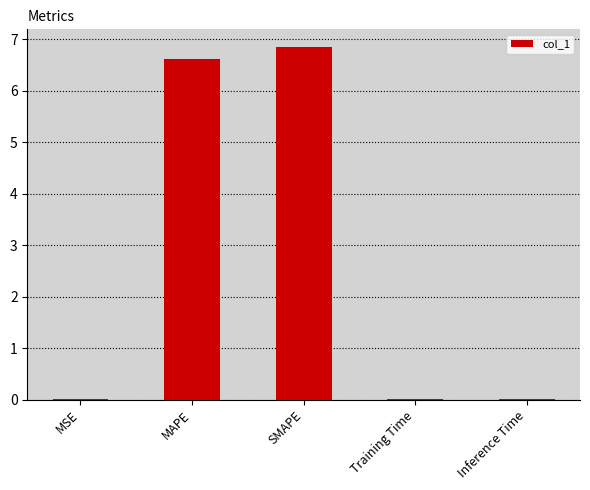

True or false: the data shows 10.8 at SMAPE.

False